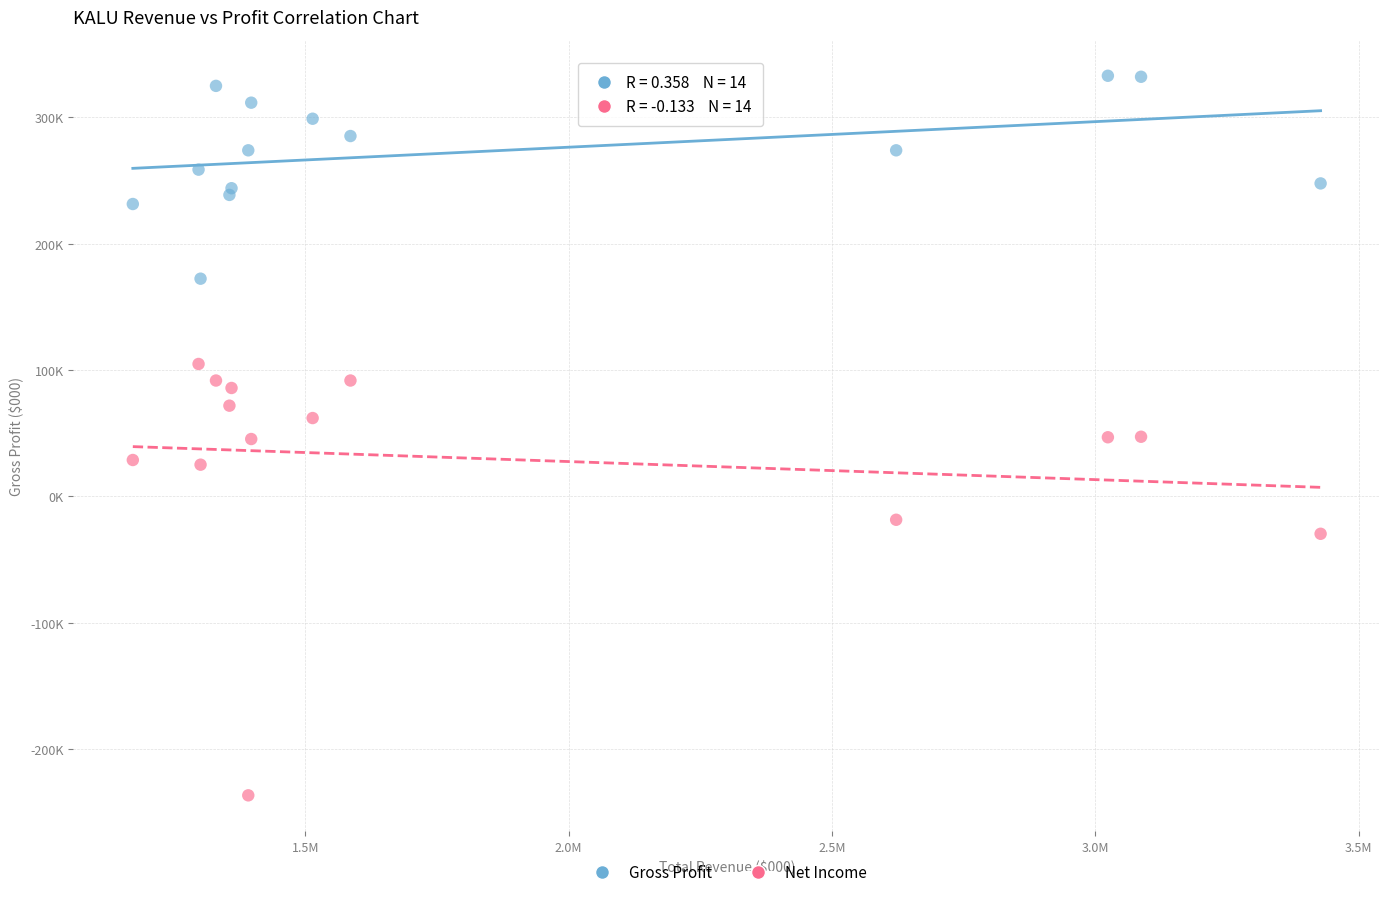

What are all the series names shown in the legend?

Gross Profit, Net Income